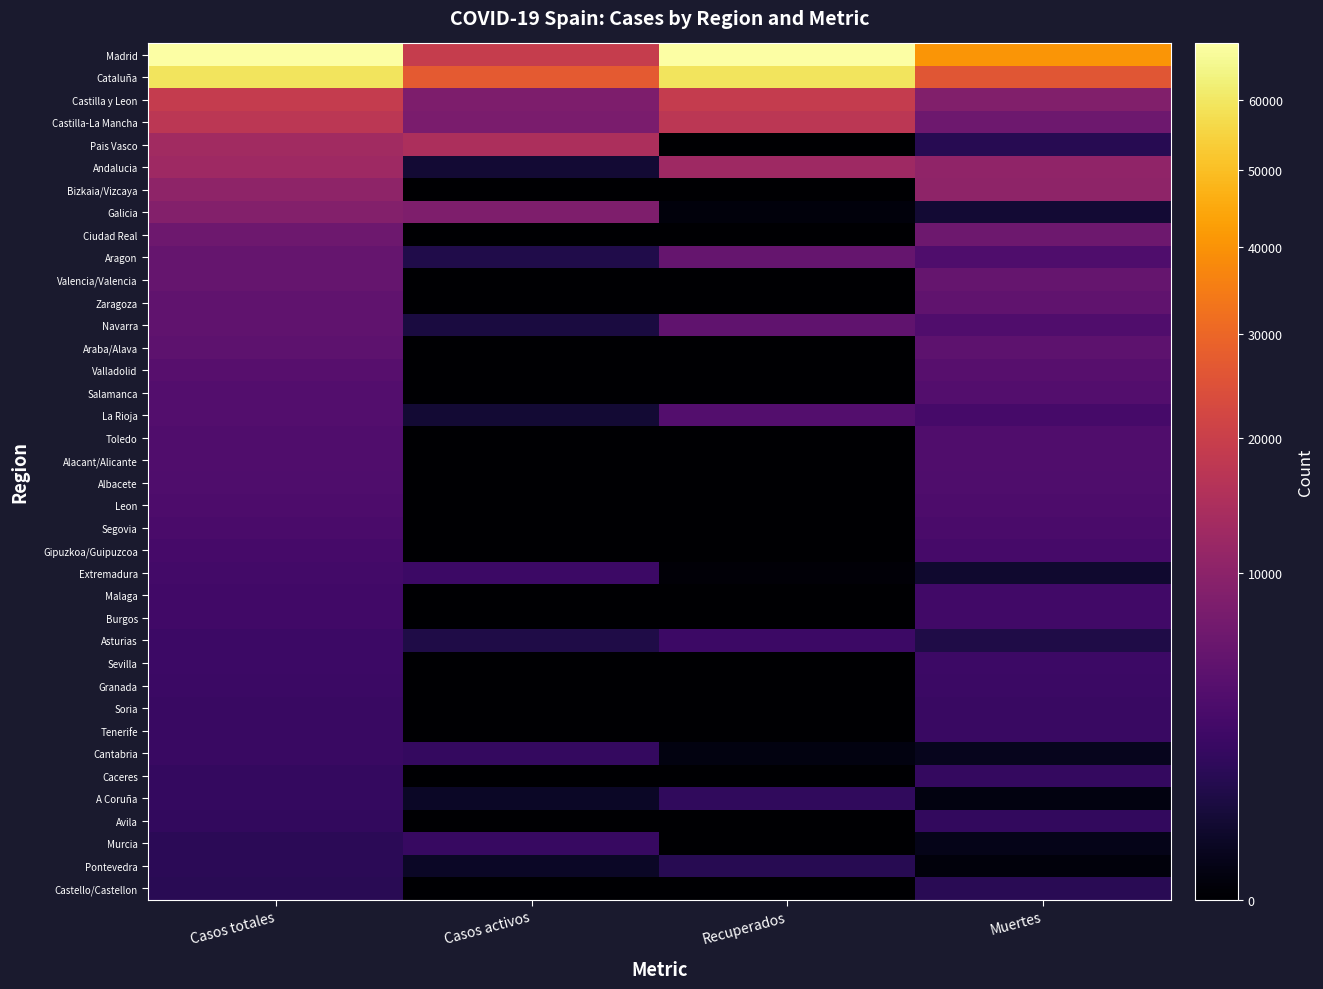

At which category is the sum across all series the highest?

Casos totales